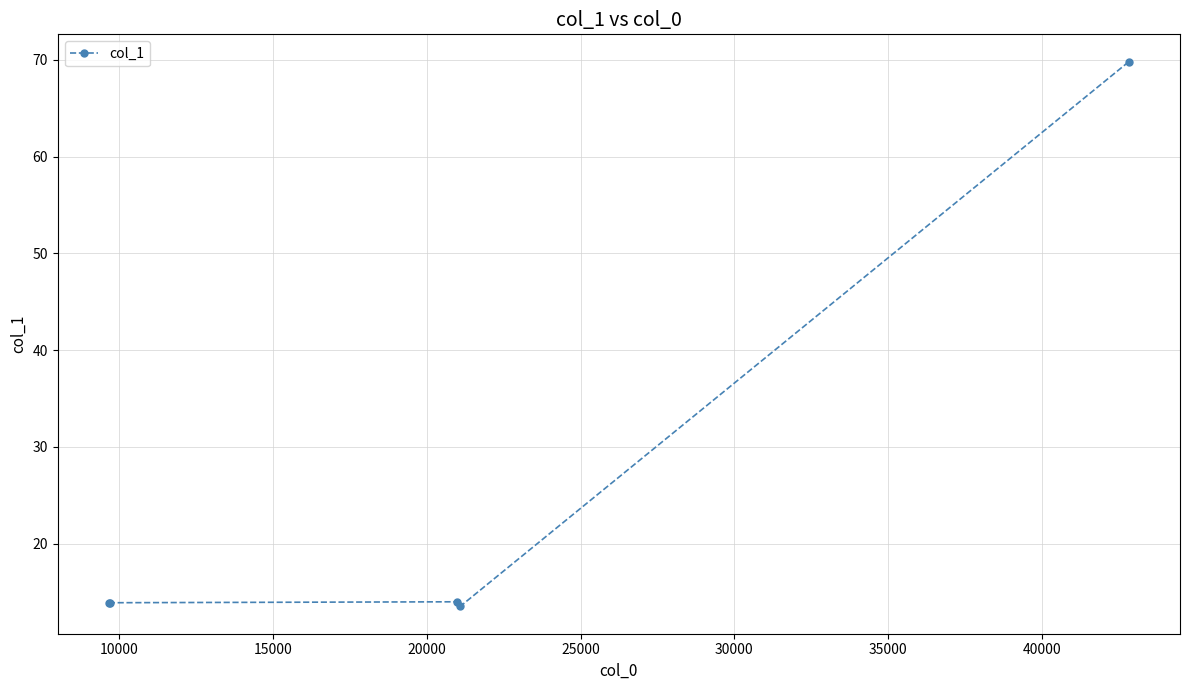

Is this an area chart (filled region under the line)?

No